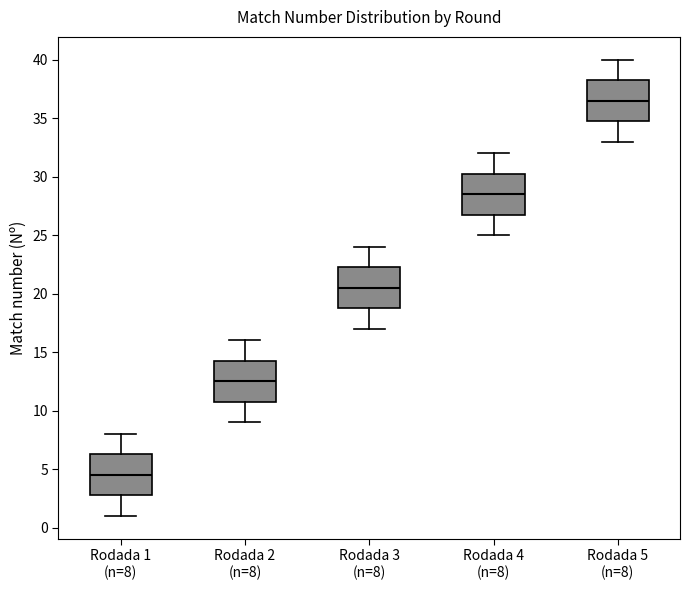

Which box's median line is the lowest?

Rodada 1 (n=8)